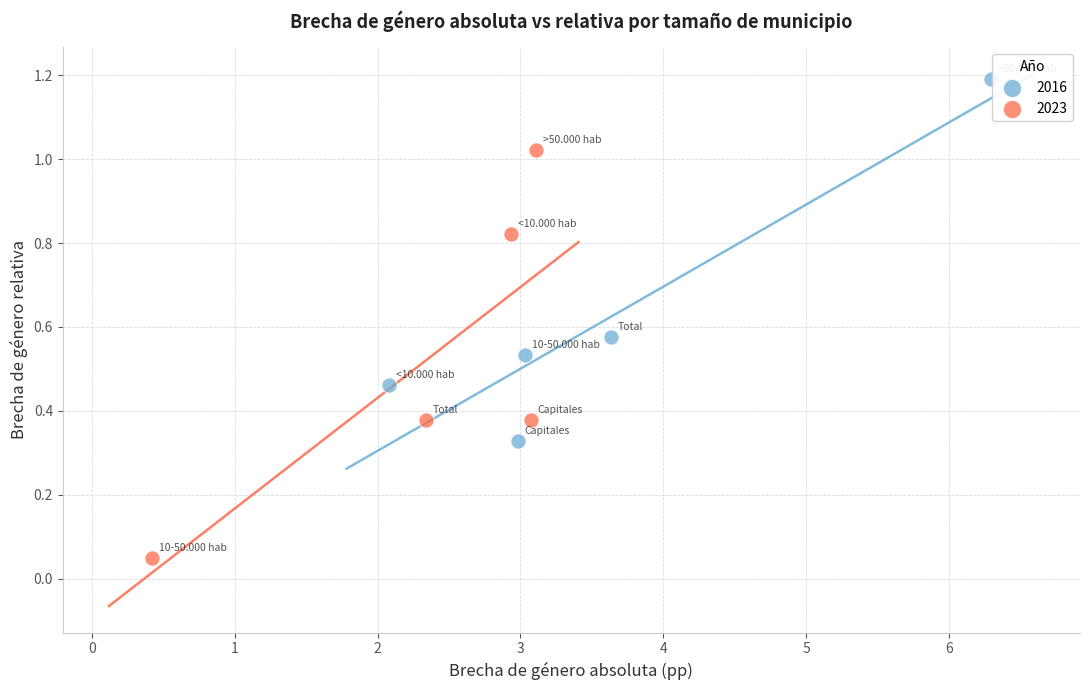

Which series contains the highest Y value?

2016